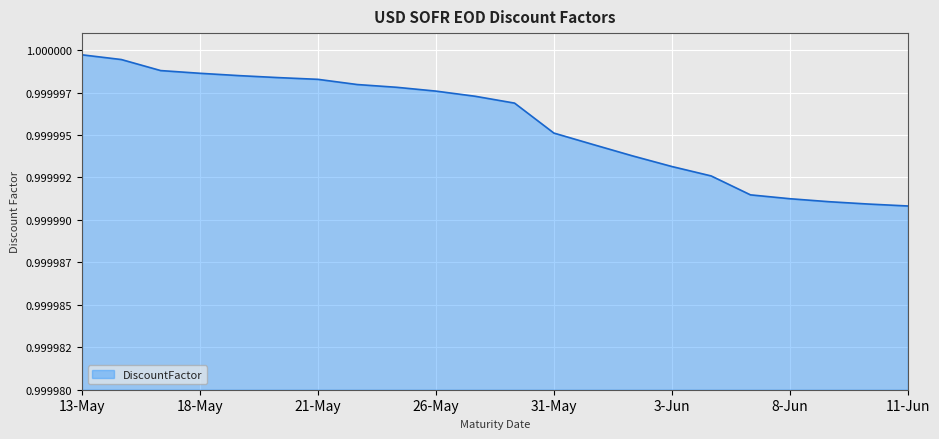

Is this an area chart (filled region under the line)?

Yes